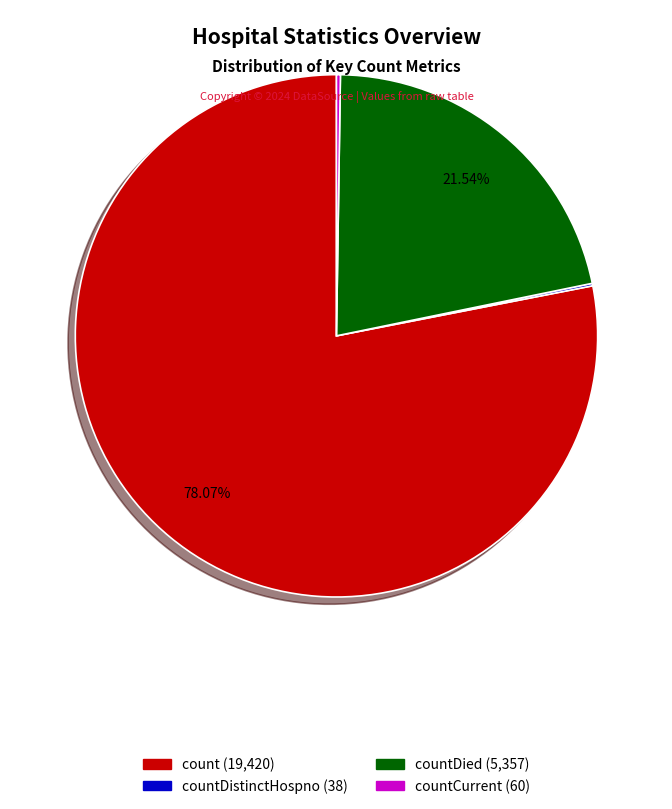

Is there a majority slice in this chart?

Yes